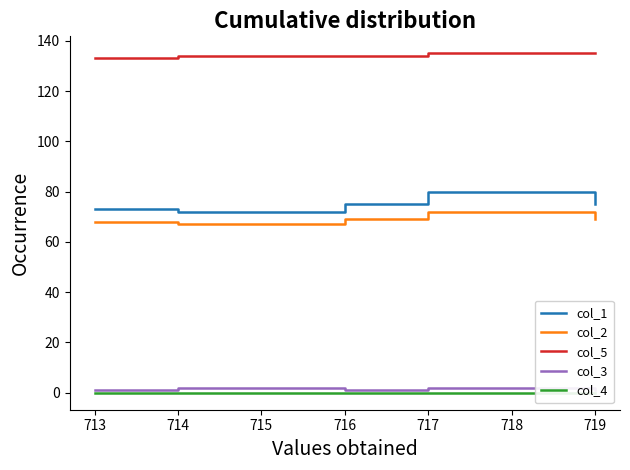

True or false: col_5 and col_1 intersect in this chart.

False